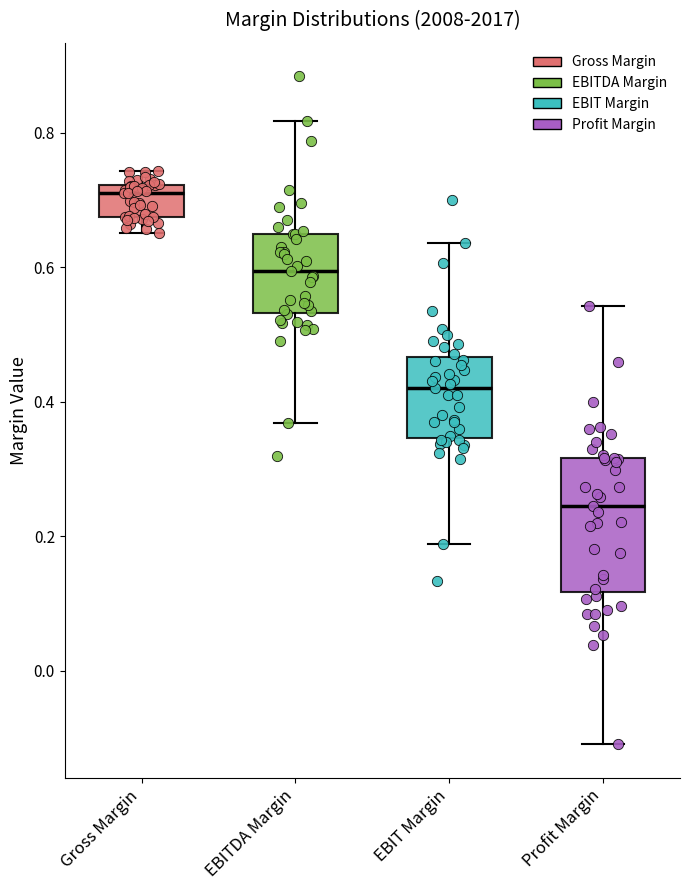

Reading left to right, read every box against the y-axis: the position of its median line, the range the box covers, and the ends of its whiskers. The values are not printed on the chart, so give them approximately, as read against the axis.

Gross Margin: median 0.72 (just below the box's upper edge), box 0.68 to 0.72, whiskers 0.66 to 0.74
EBITDA Margin: median 0.60, box 0.54 to 0.64, whiskers 0.36 to 0.82
EBIT Margin: median 0.42, box 0.34 to 0.46, whiskers 0.18 to 0.64
Profit Margin: median 0.24, box 0.12 to 0.32, whiskers -0.10 to 0.54